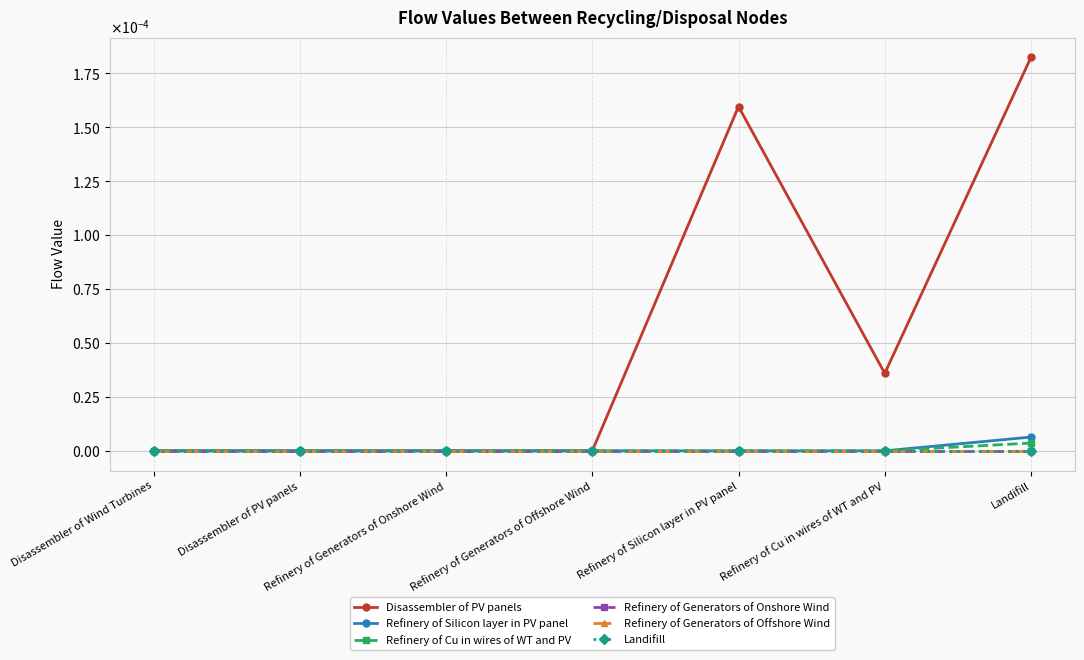

Is this an area chart (filled region under the line)?

No